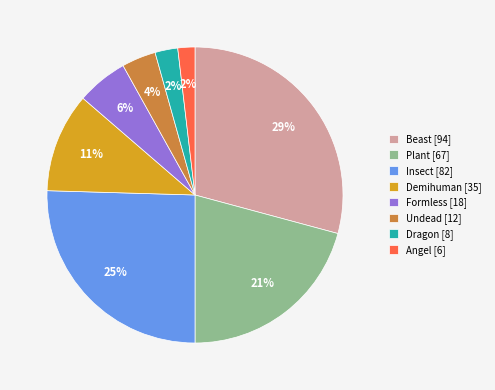

Which has a higher value, Demihuman [35] or Beast [94]?

Beast [94]